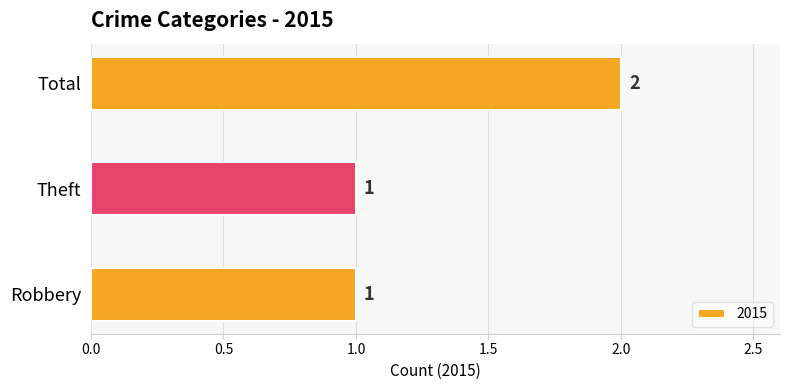

What is the sum of all values?

4